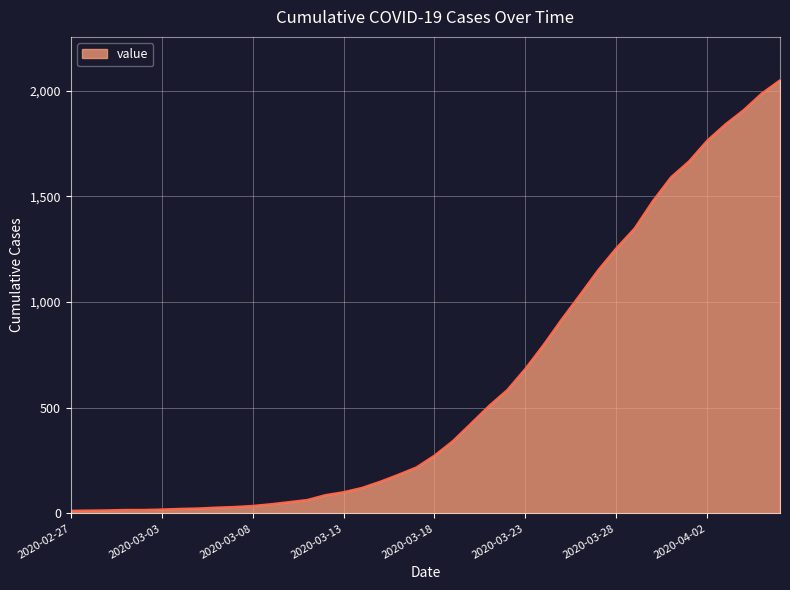

How many lines are shown in the chart?

1